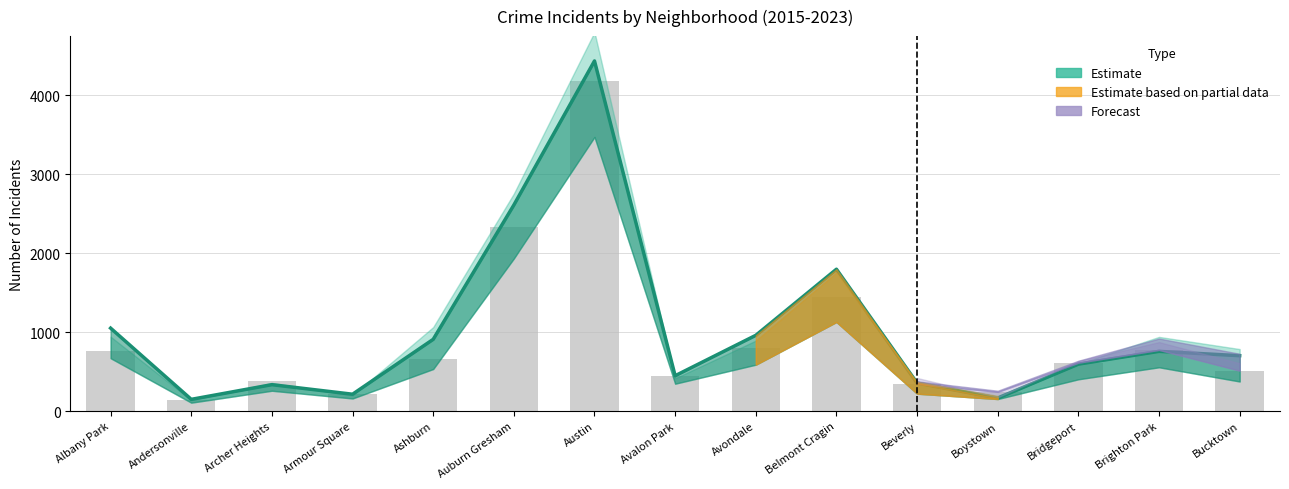

What is the label of the 7th bar from the left?

Austin